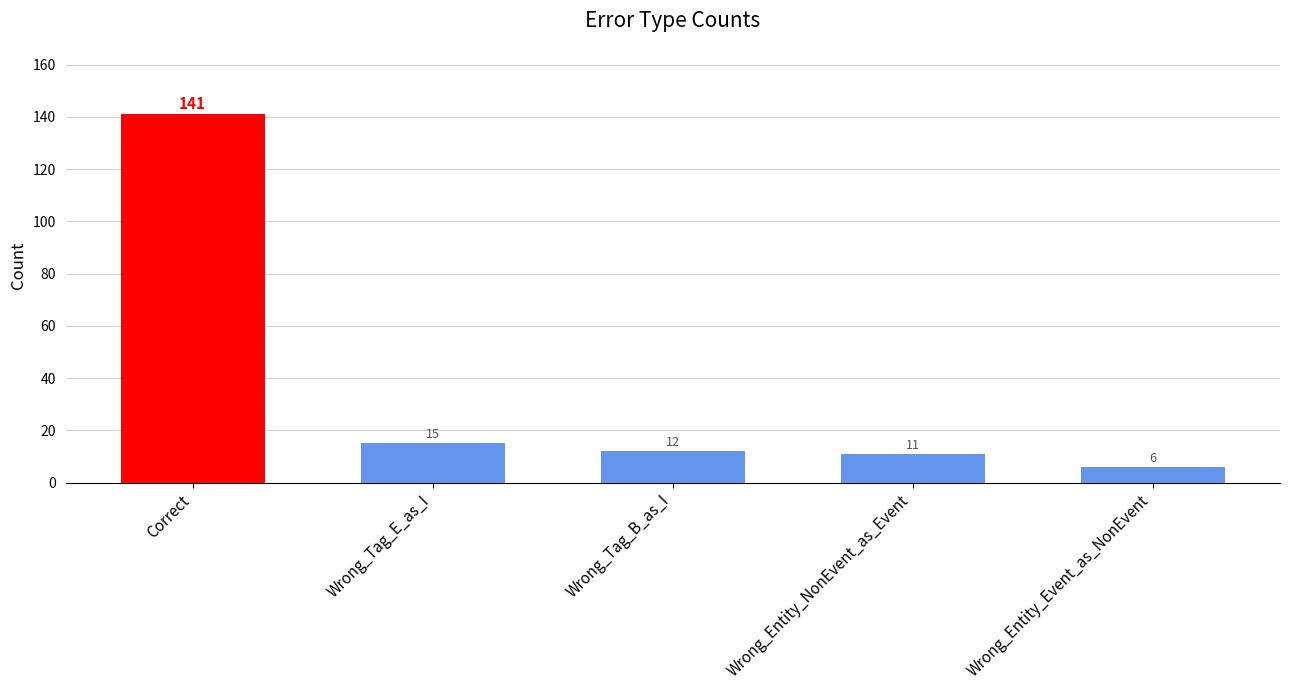

Rank the categories by value from highest to lowest.

Correct, Wrong_Tag_E_as_I, Wrong_Tag_B_as_I, Wrong_Entity_NonEvent_as_Event, Wrong_Entity_Event_as_NonEvent